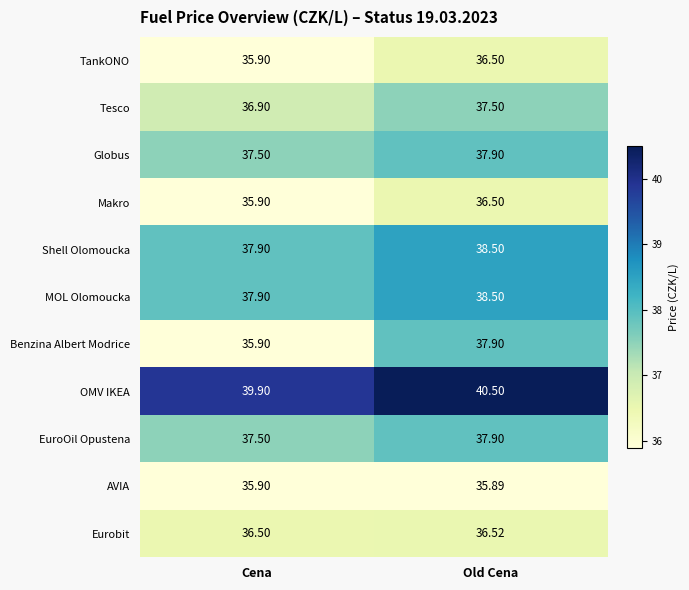

How many values in the Shell Olomoucka series exceed 38?

1